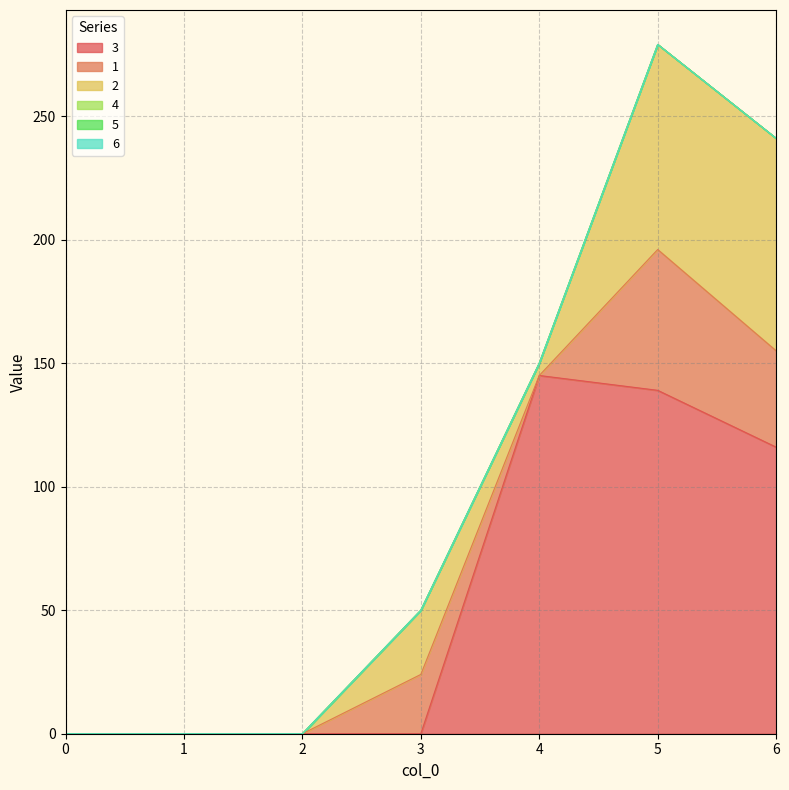

Which category has the highest value in the 1 series?

5